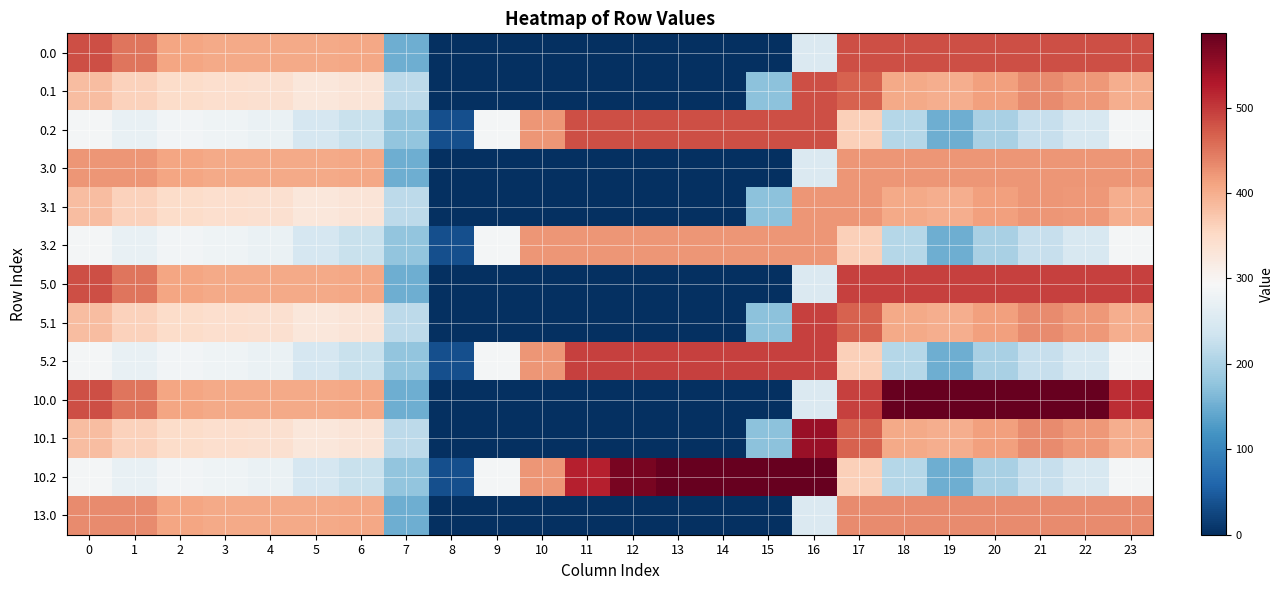

How many series are shown in this chart?

13